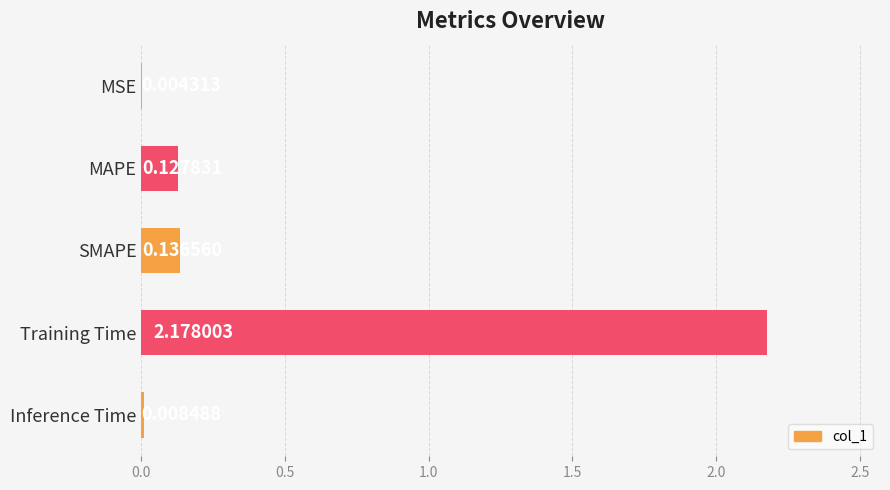

What is the sum of all values?

2.5